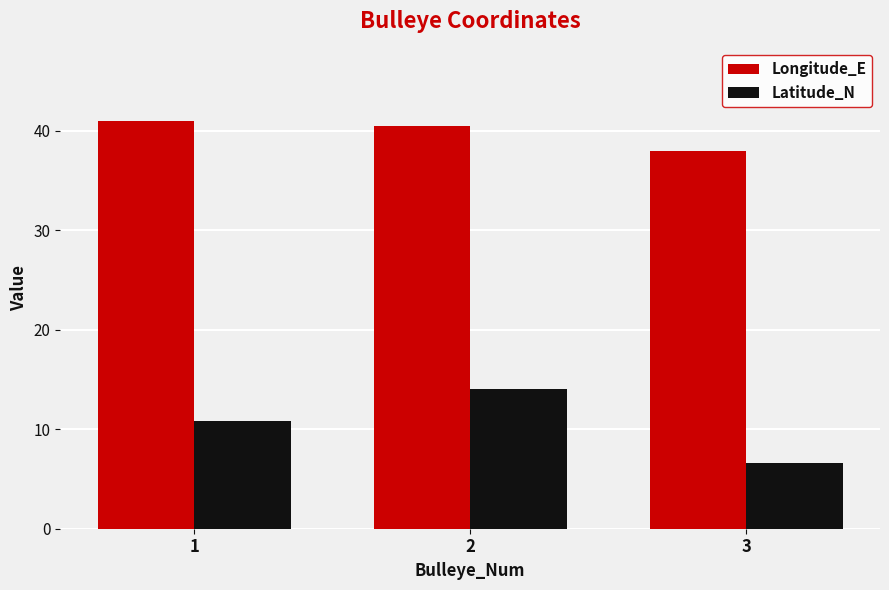

What is the difference between the maximum and second lowest values in the Latitude_N series?

3.1